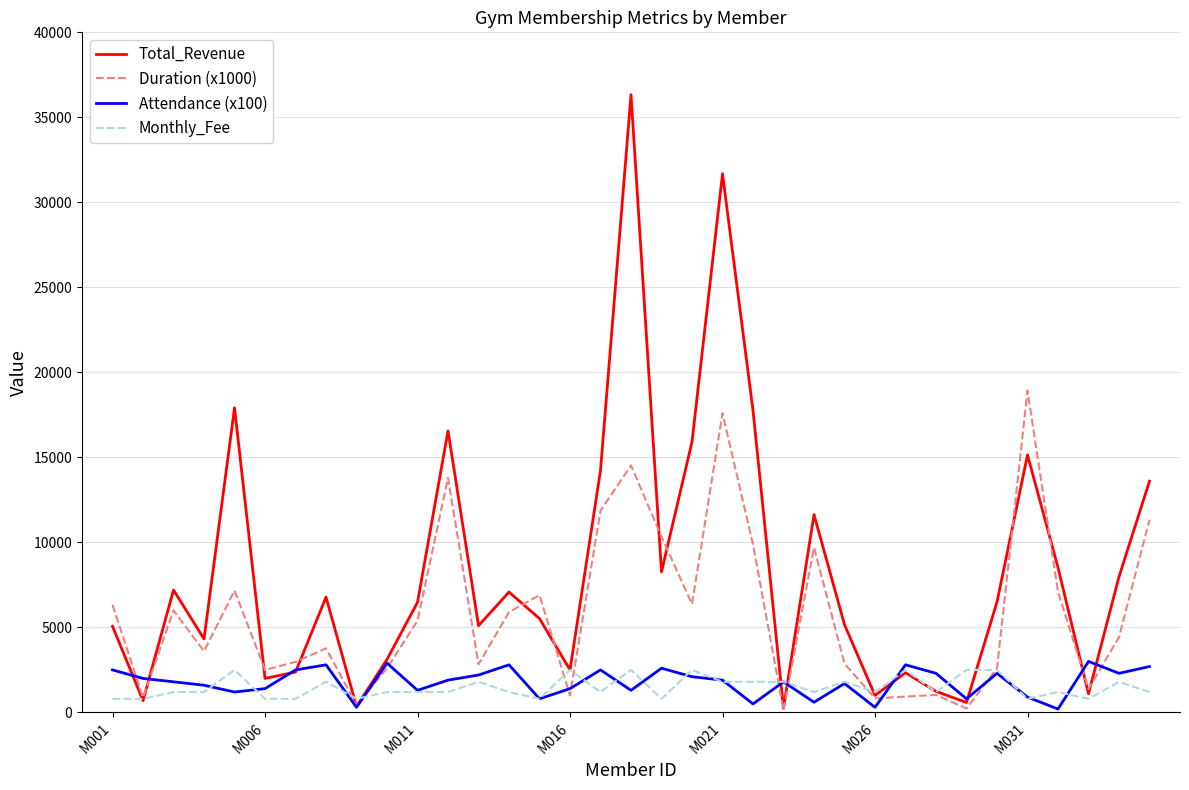

Which series has the widest spread of values?

Total_Revenue